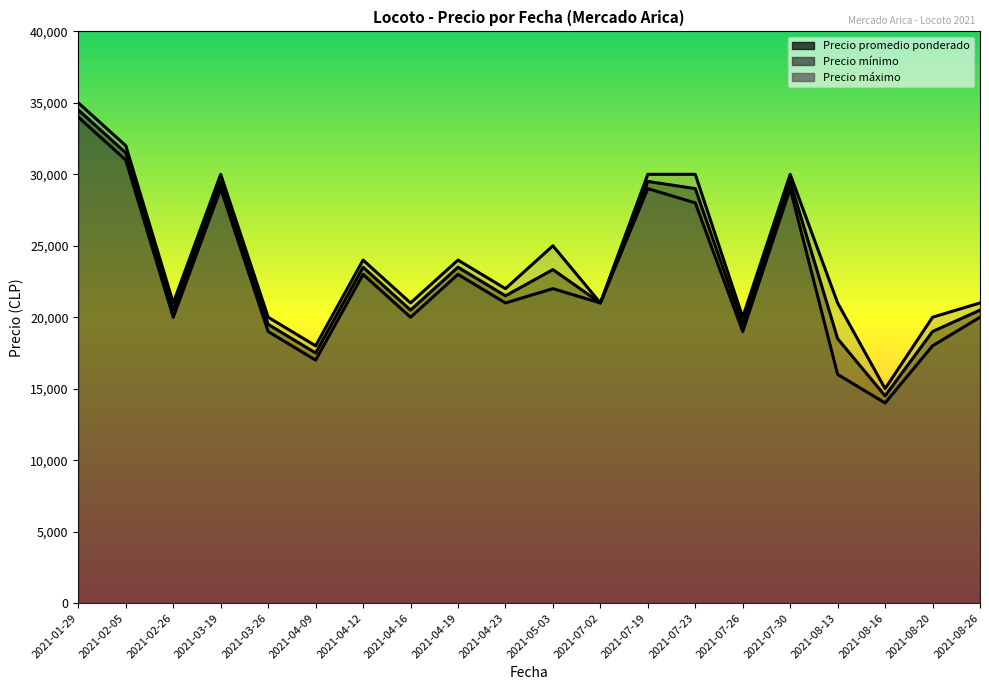

True or false: Precio promedio ponderado and Precio máximo intersect in this chart.

False